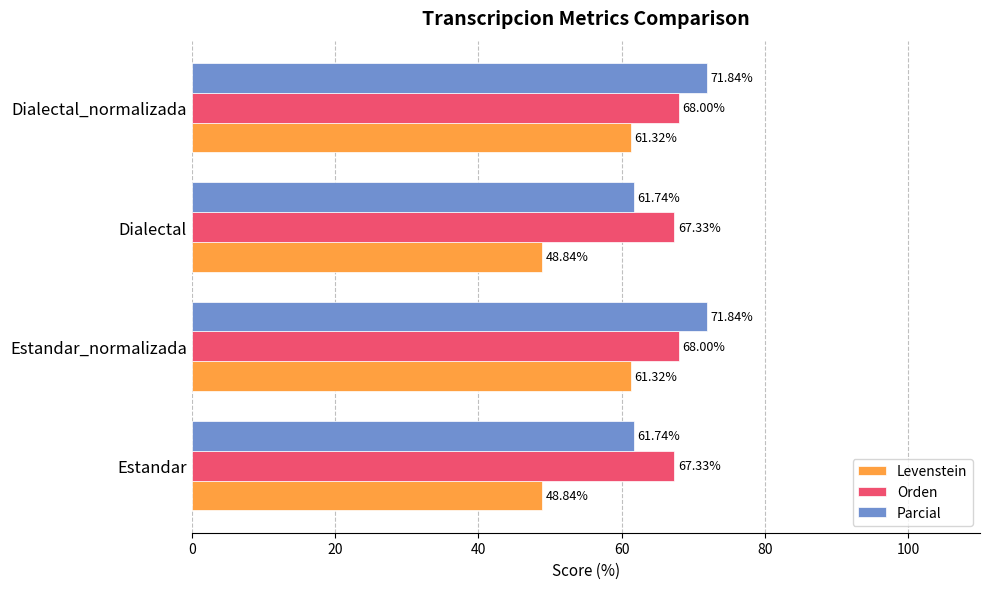

Which series has the largest total across all categories?

Orden